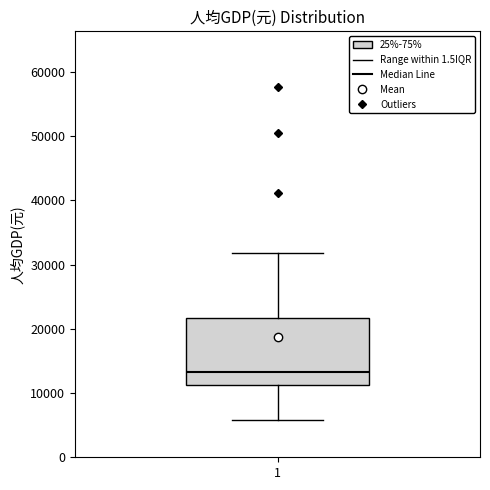

Transcribe this box plot: give where the median line is, the range the box spans, and where the two whiskers end, as read against the y-axis. The values are not printed on the chart, so give them approximately, as read against the axis.

median 13000, box 11000 to 22000, whiskers 6000 to 32000